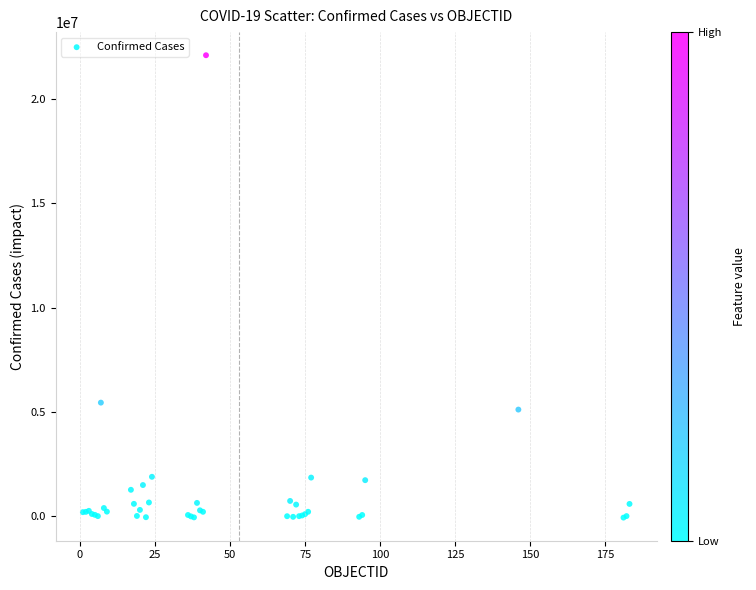

What Y value in the scatter plot is closest to 11013452?

5437415.6